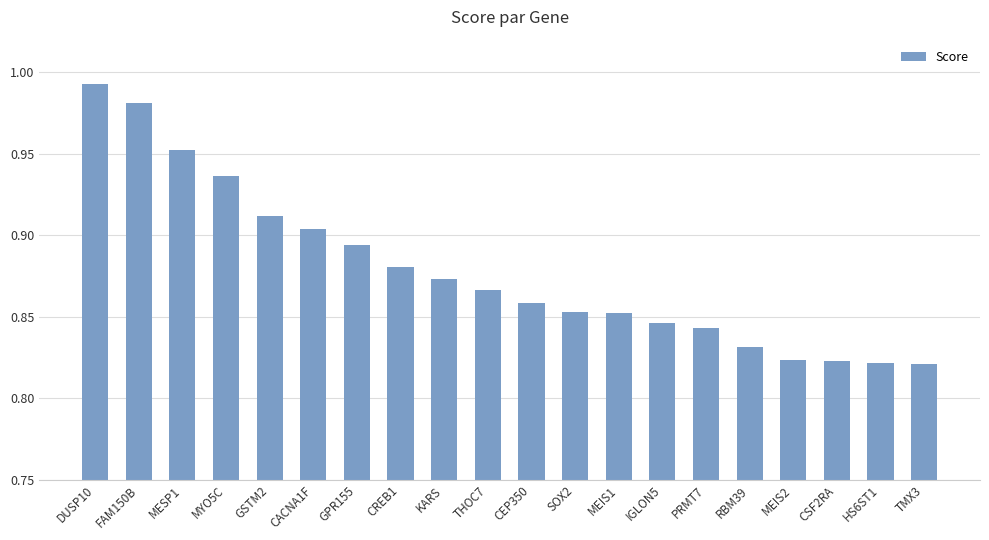

Which label corresponds to the largest value in the chart?

DUSP10